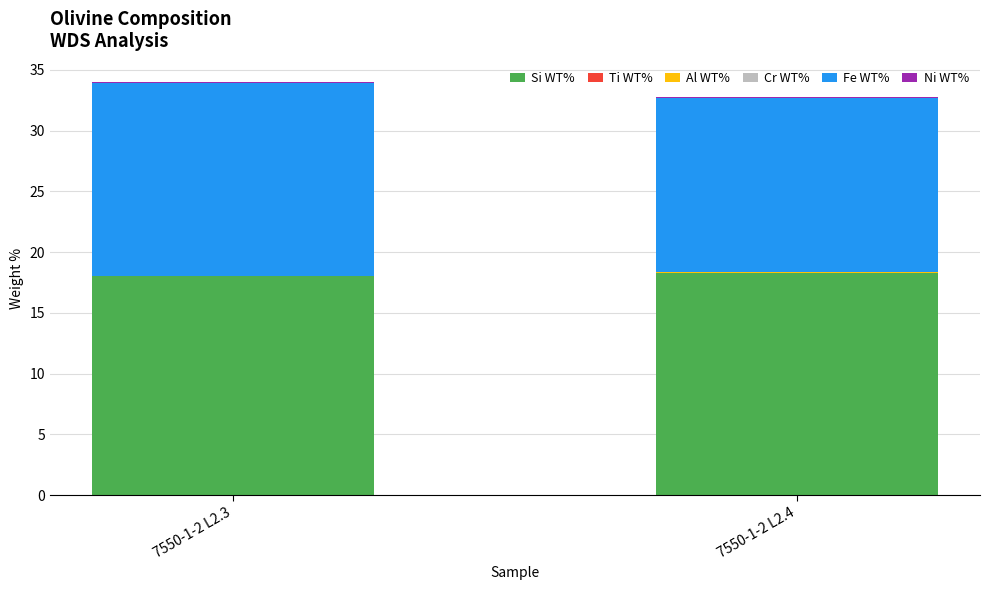

What is the sum of all Si WT% values?

36.4